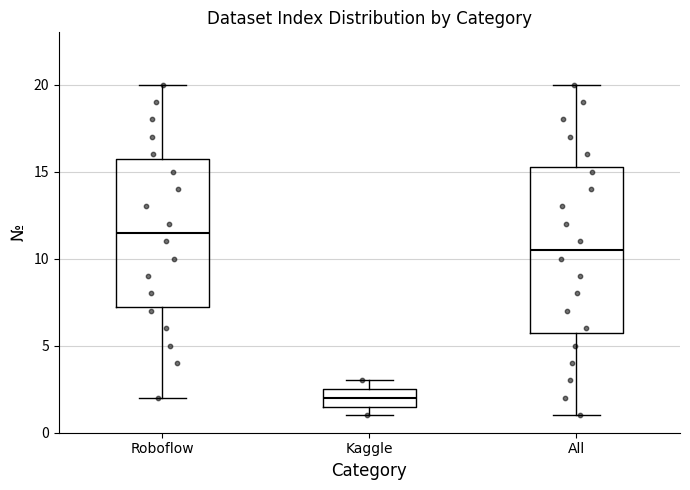

Where does the upper whisker of the box for All end on the y-axis? The values are not printed on the chart, so give them approximately, as read against the axis.

20.0